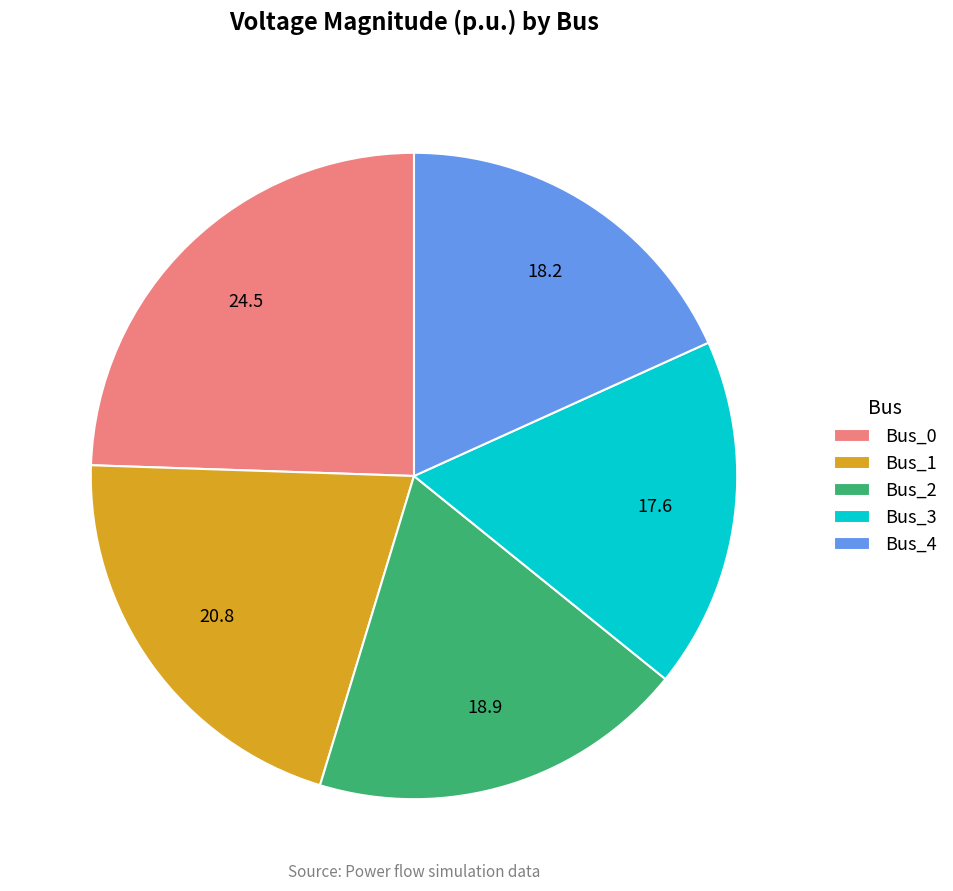

Which slice is the largest?

Bus_0